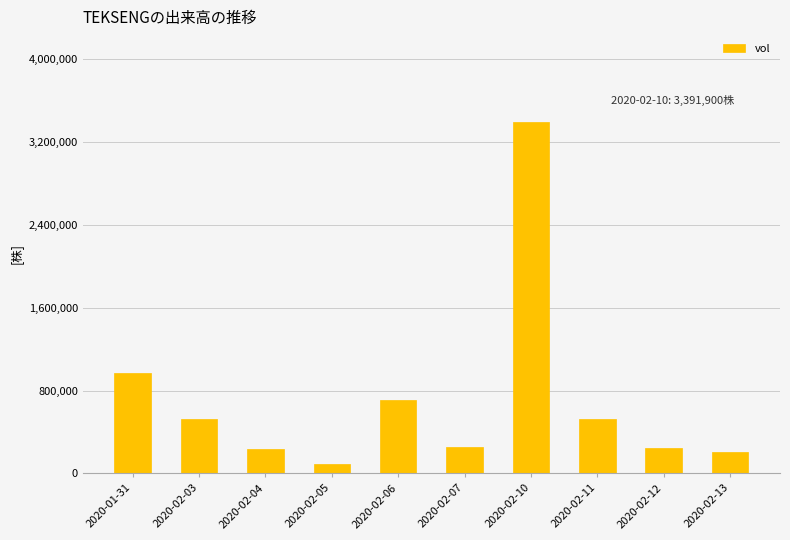

What is the label of the 10th bar from the right?

2020-01-31